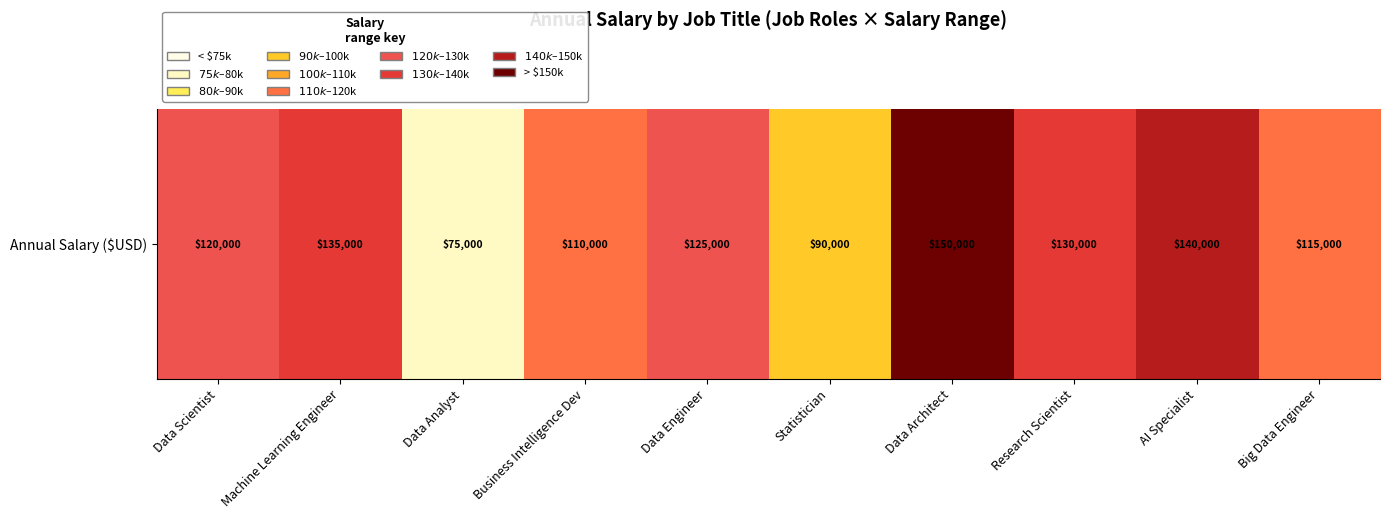

What is the difference between the maximum and minimum values?

75000